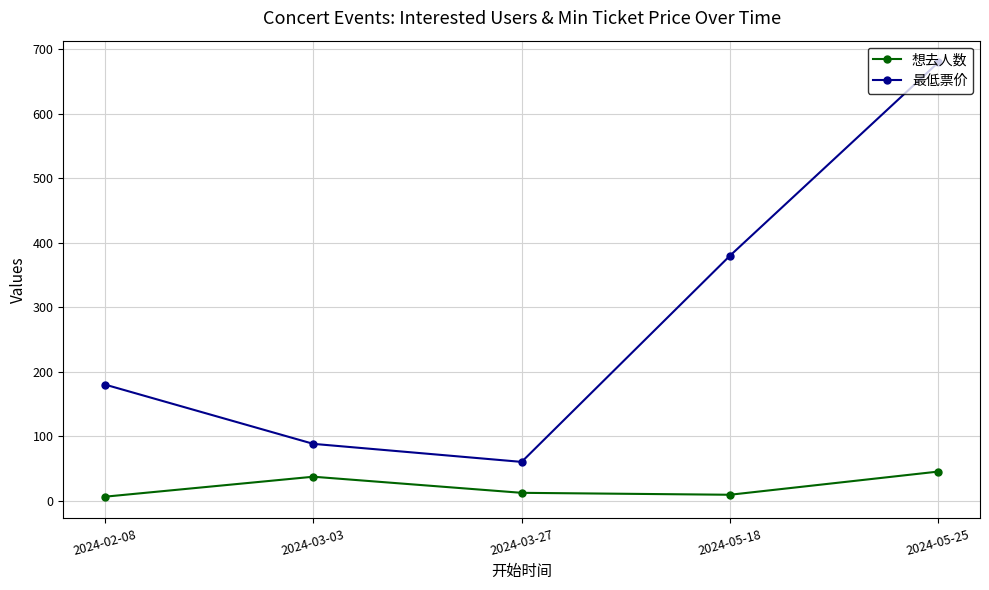

At how many categories does at least one series exceed 152?

3